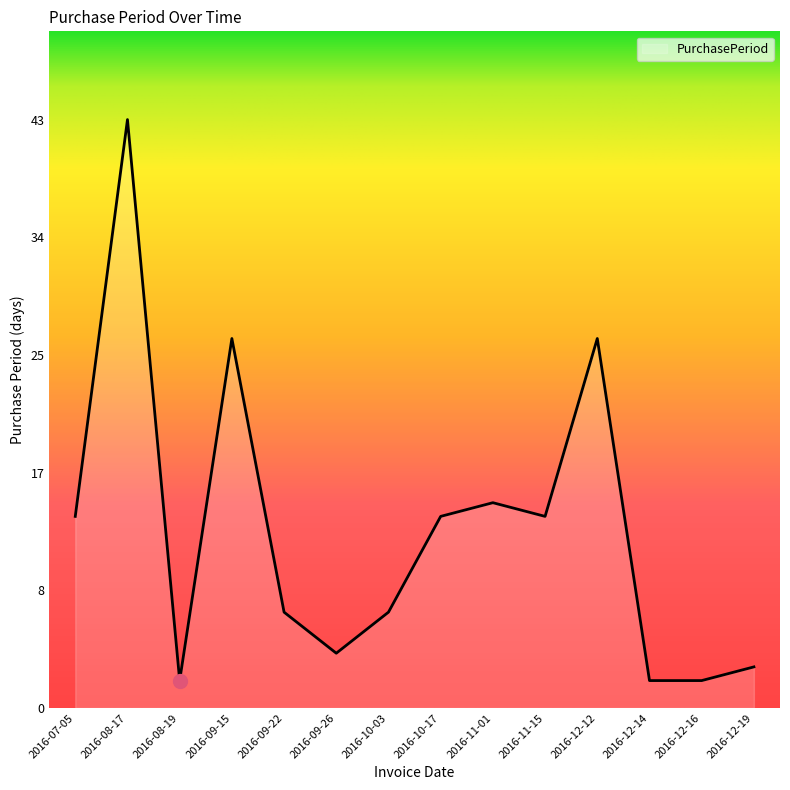

True or false: the data shows 14 at 2016-07-05.

True